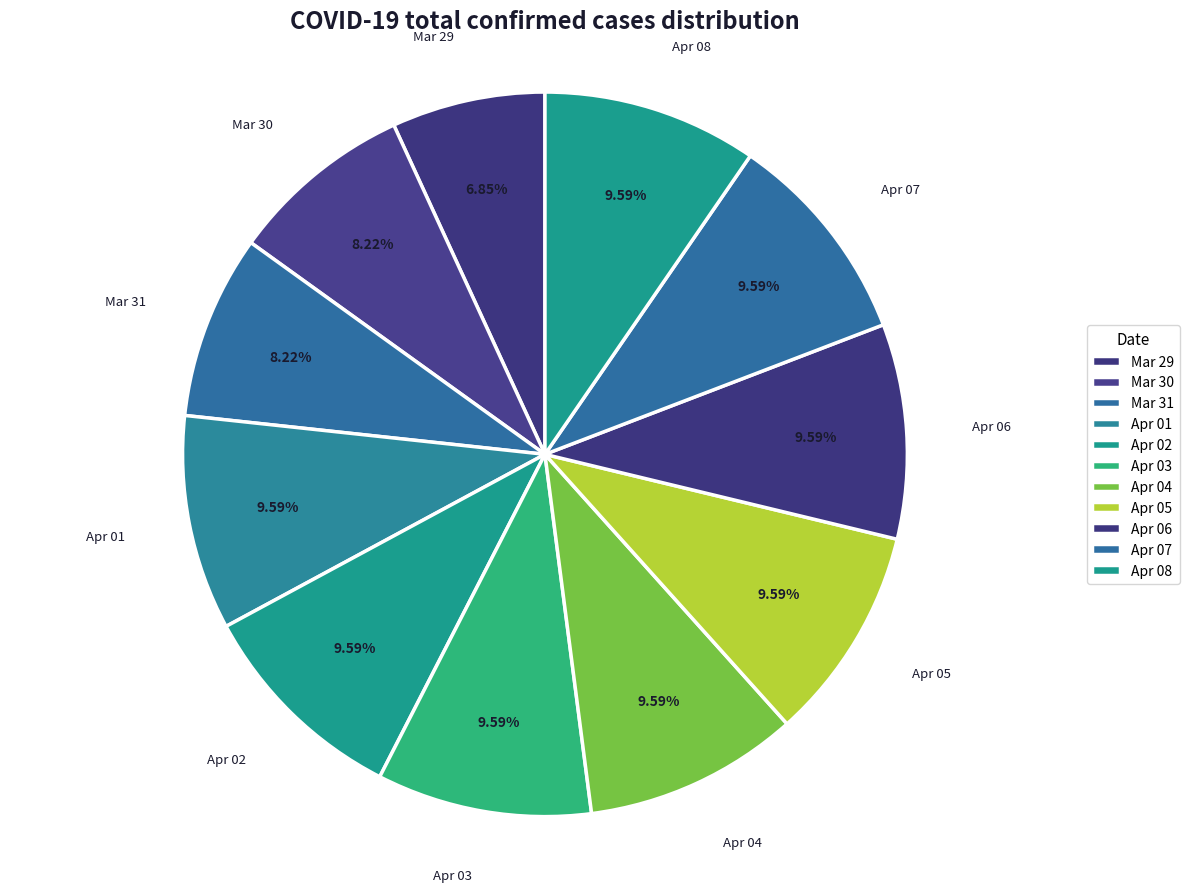

Do Mar 29 and Apr 02 together represent more than half of the pie?

No